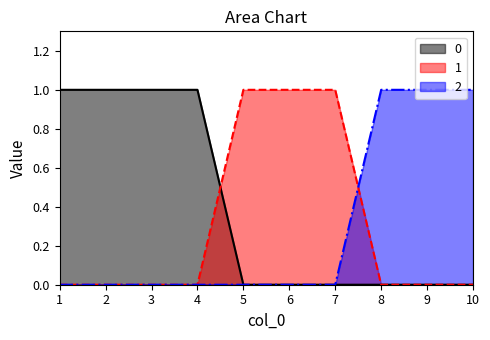

Which category has the lowest value across all series?

1